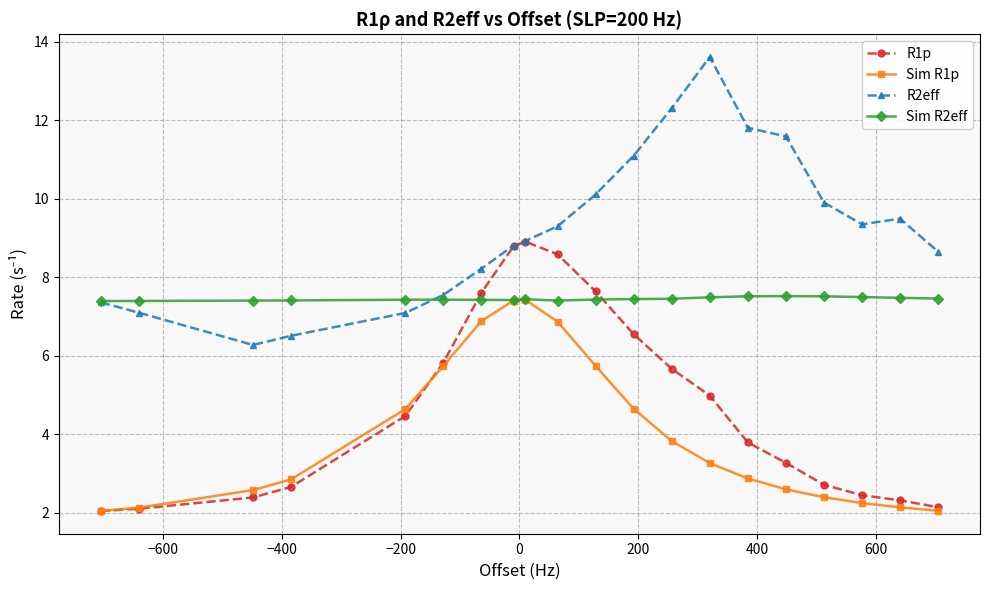

Which series has the largest total across all categories?

R2eff